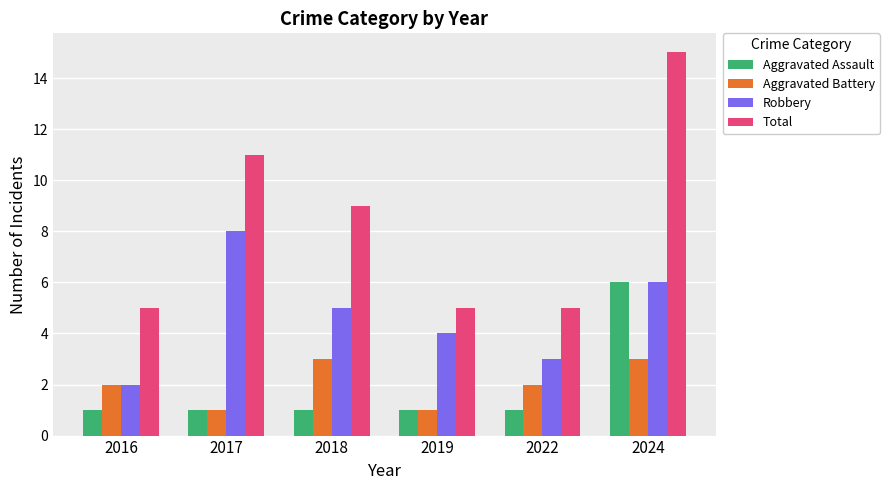

Rank the series by their maximum value, from lowest to highest.

Aggravated Battery, Aggravated Assault, Robbery, Total